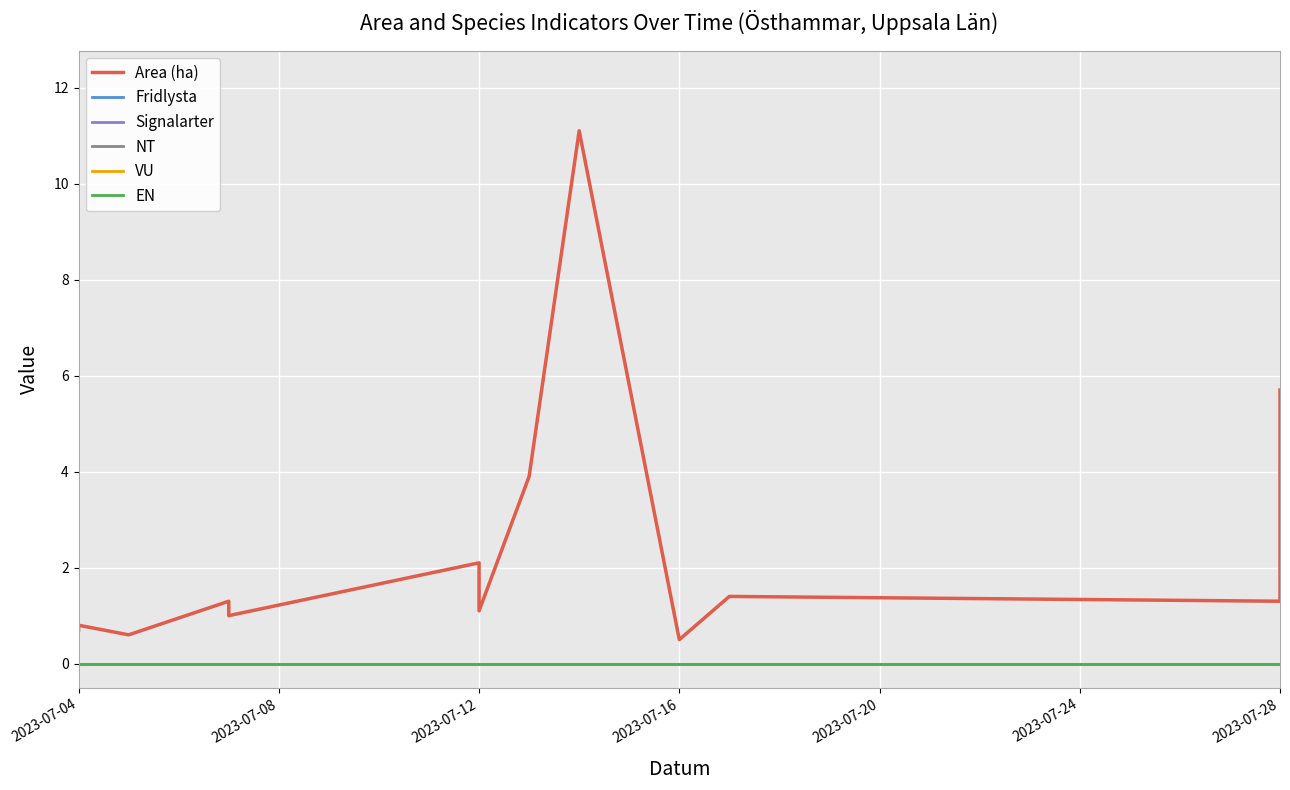

What is the total value across all series at 2023-07-28?

1.3